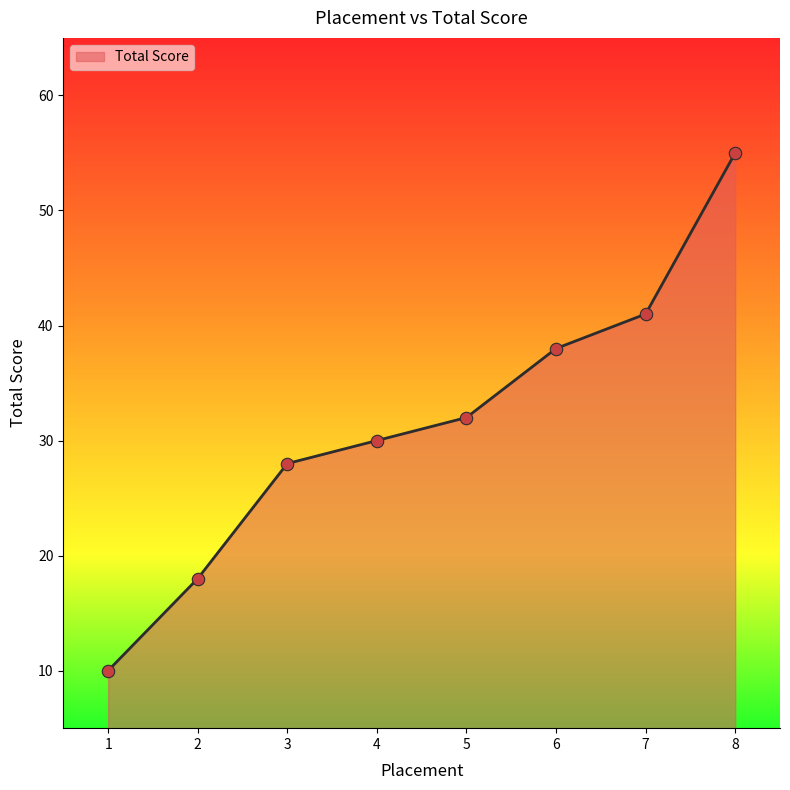

Which has a higher value, 4 or 5?

5